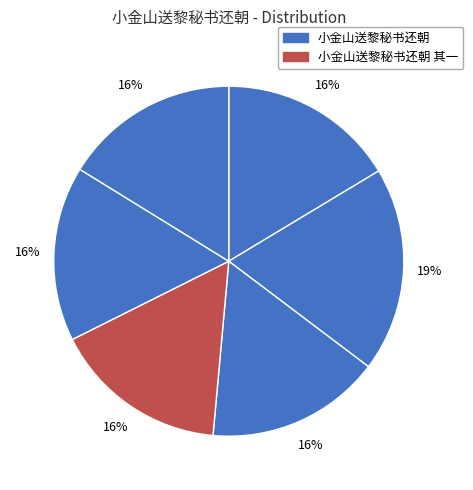

Count the number of slices in the pie.

6